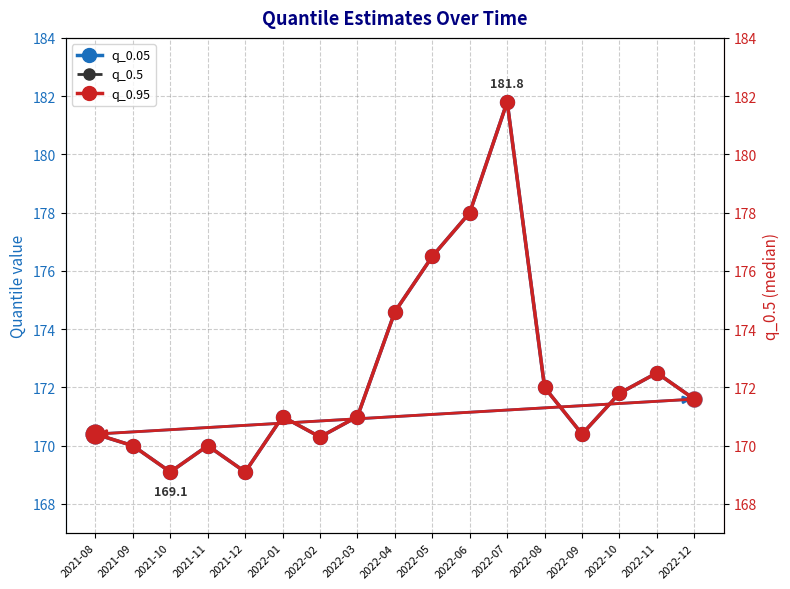

Which series has the widest spread of Y values?

q_0.05